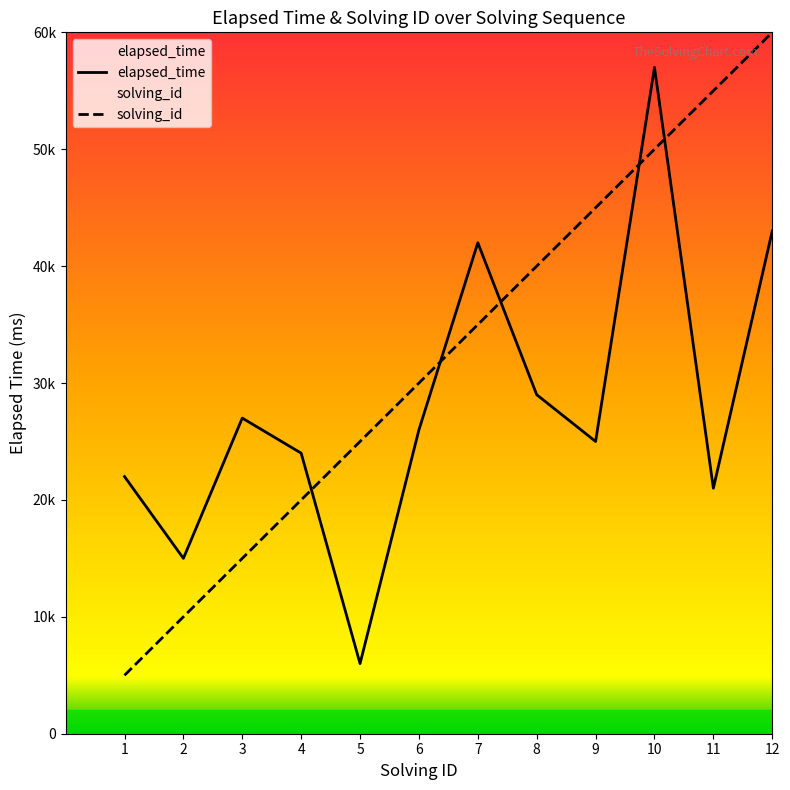

What is the value of the elapsed_time point at the 1st from the left?

22000